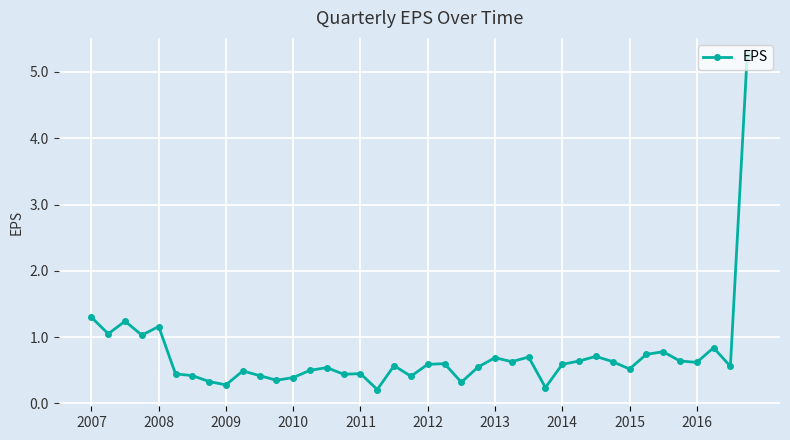

What is the maximum value shown in the chart?

5.3